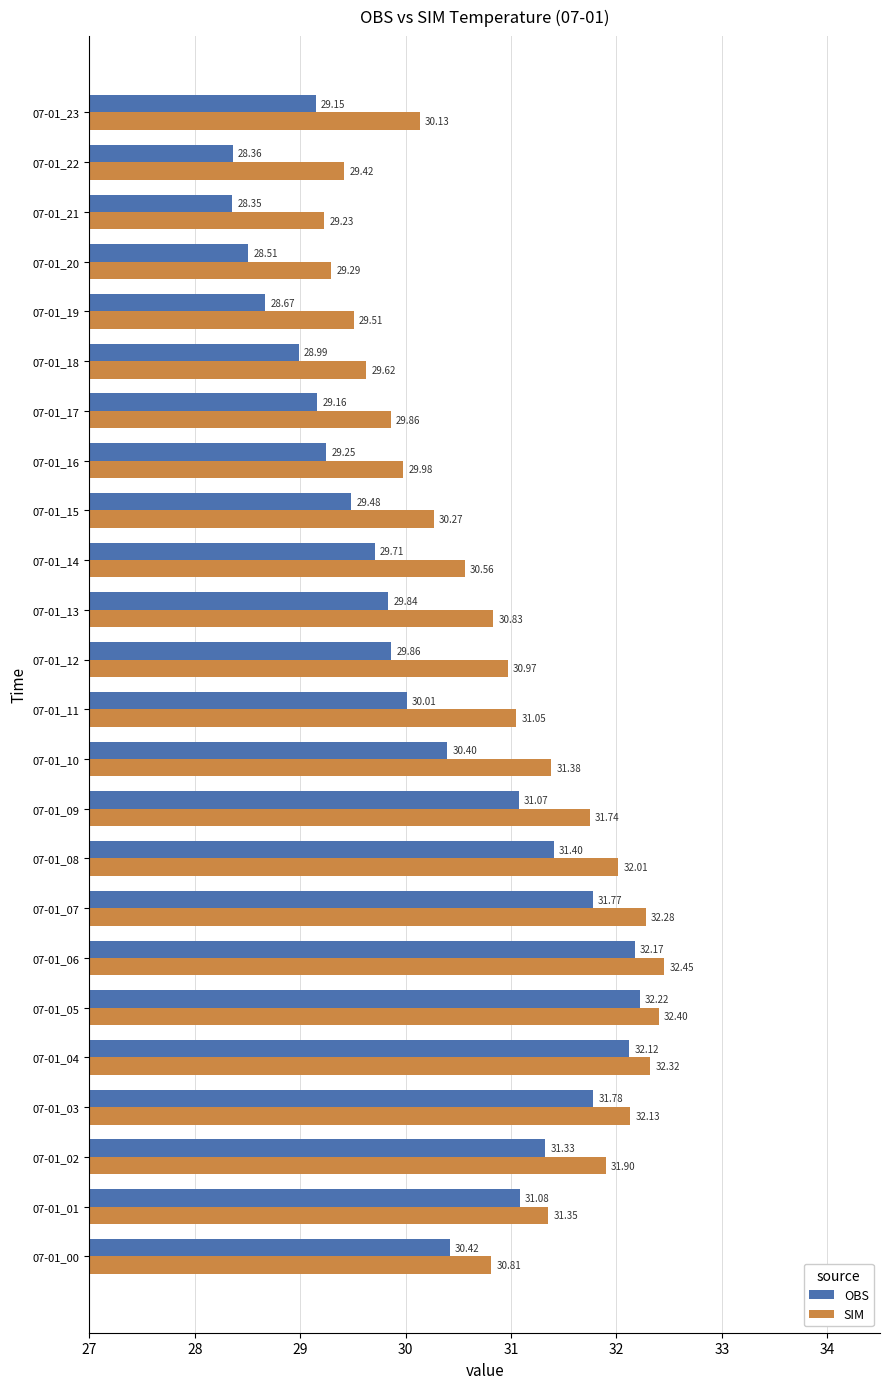

At how many categories does at least one series exceed 31?

11